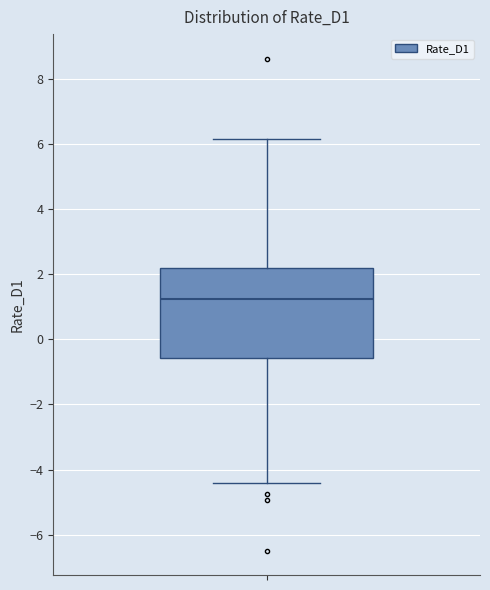

Read this box plot against the y-axis: the position of the median line, the range covered by the box, and the ends of both whiskers. The values are not printed on the chart, so give them approximately, as read against the axis.

median 1.2, box -0.6 to 2.2, whiskers -4.4 to 6.2